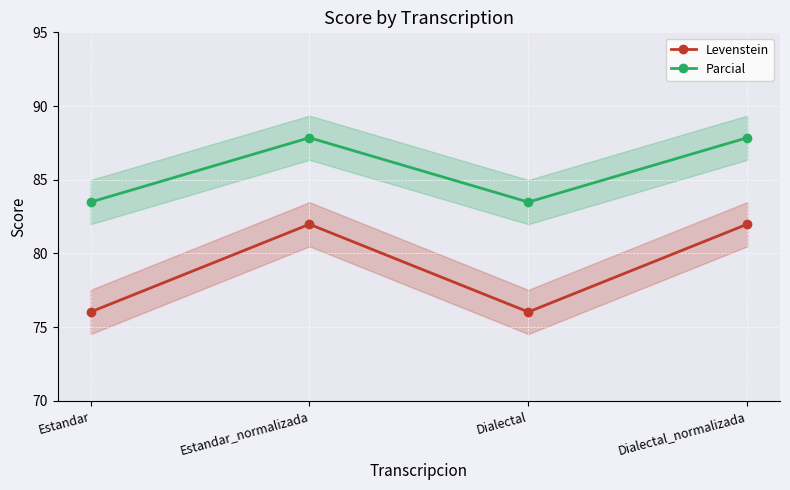

Which has a higher value, Estandar or Dialectal?

Estandar